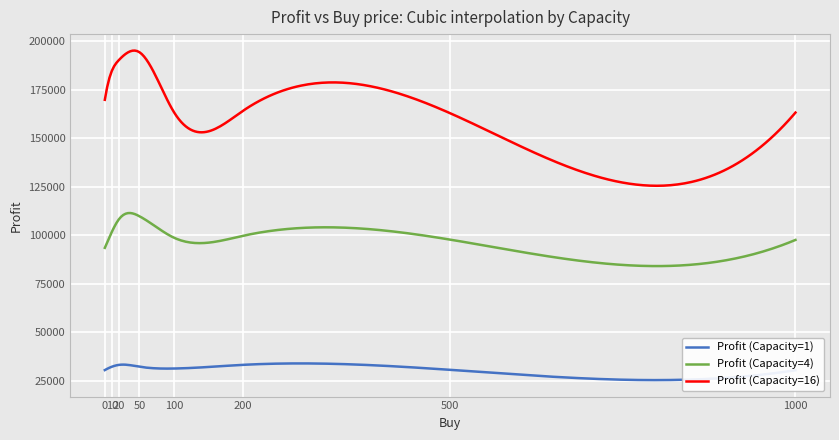

At how many categories does at least one series exceed 121021?

300